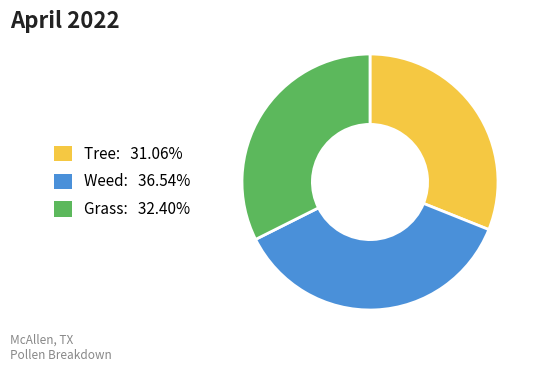

Does any single category account for the majority?

No